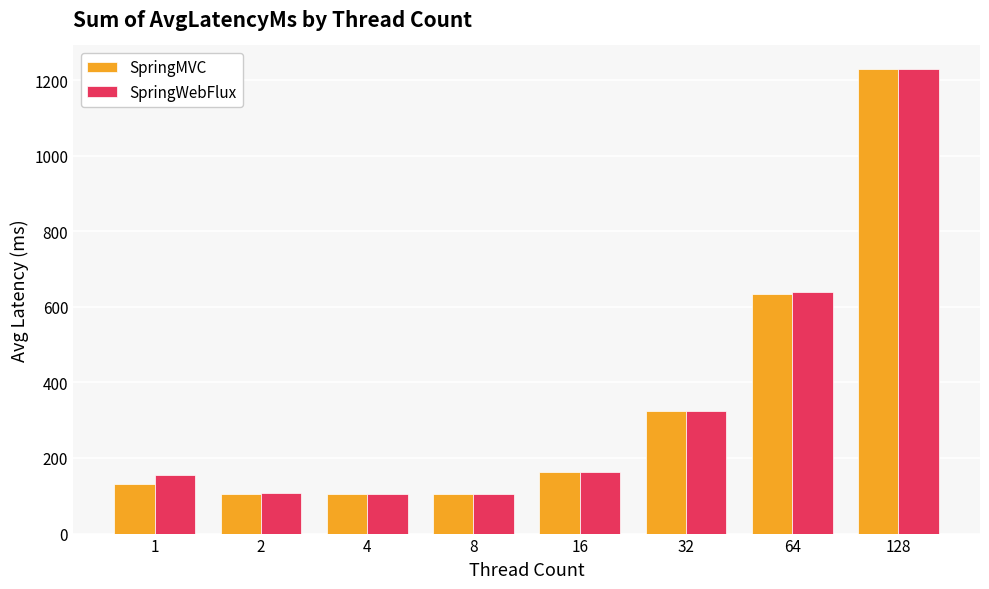

The value of SpringWebFlux at 8 is 188.9. True or false?

False